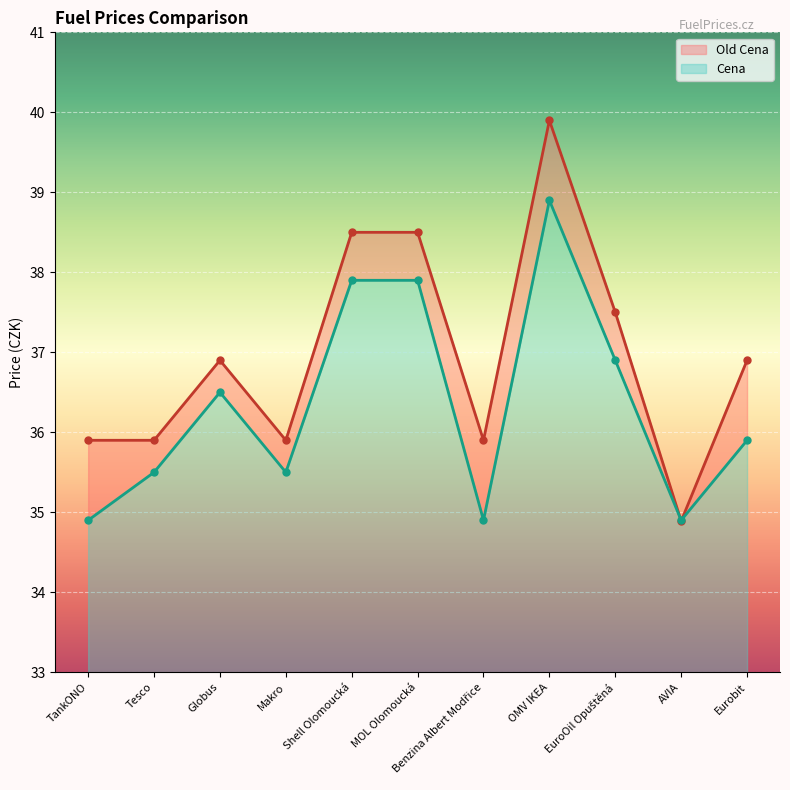

What is the total value across all series at OMV IKEA?

78.8